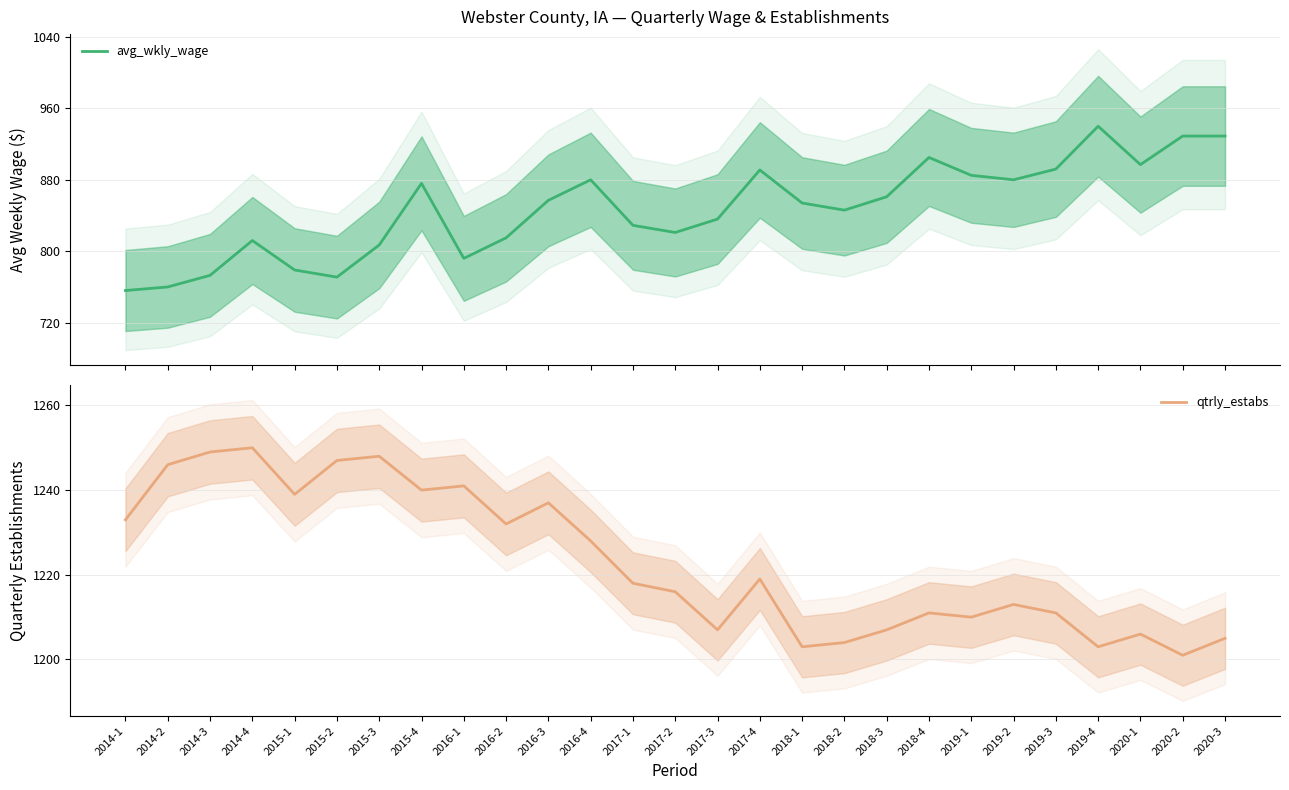

True or false: avg_wkly_wage and qtrly_estabs intersect in this chart.

False